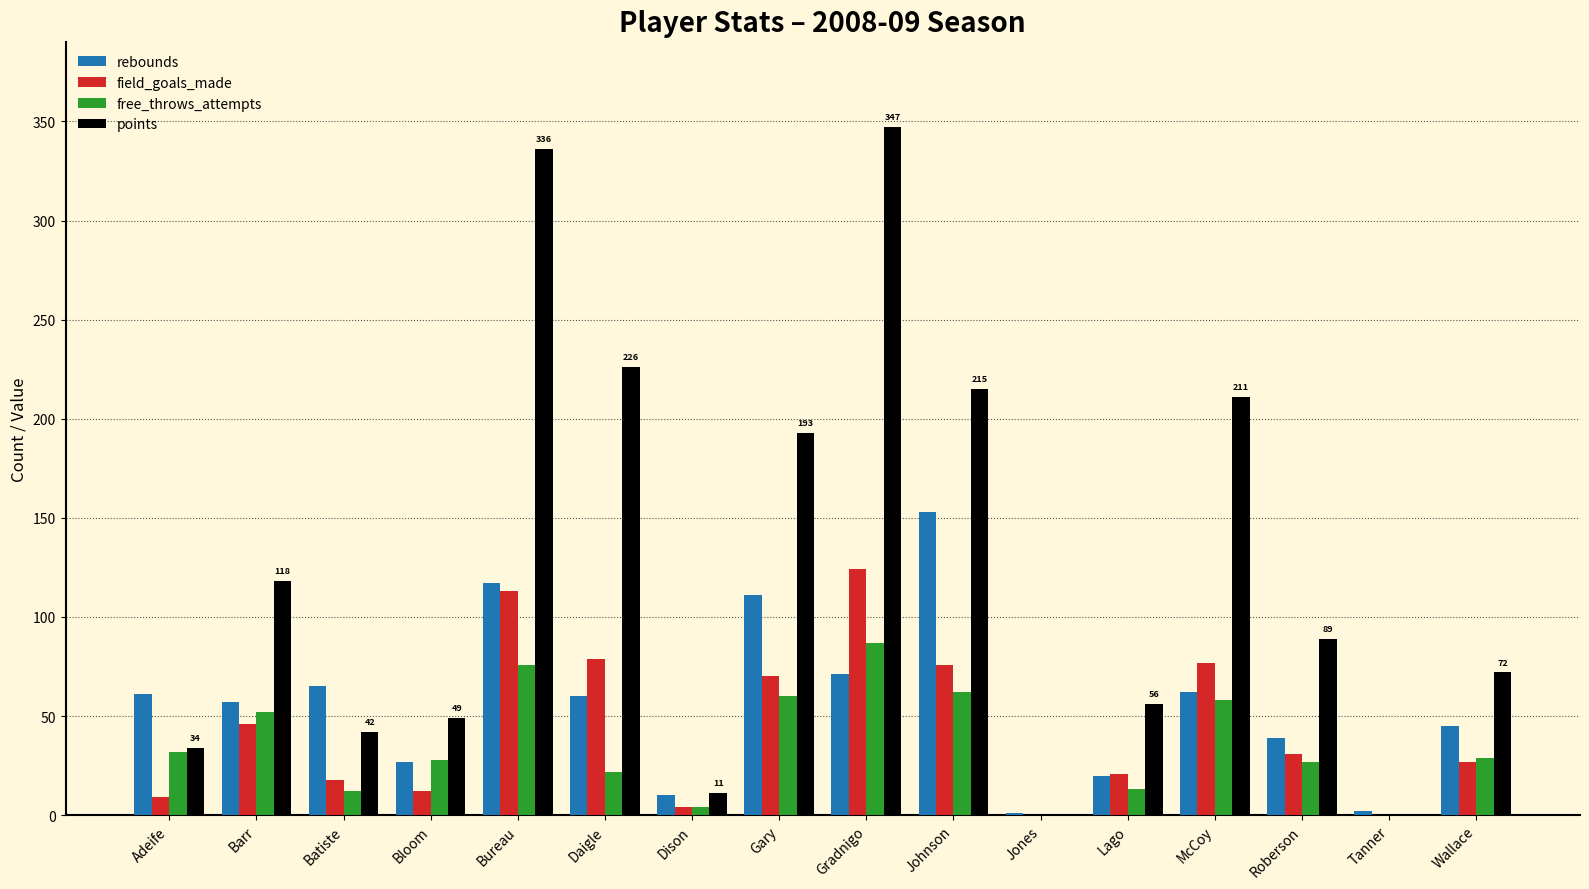

What is the sum of the points values at Lago and Gradnigo?

403